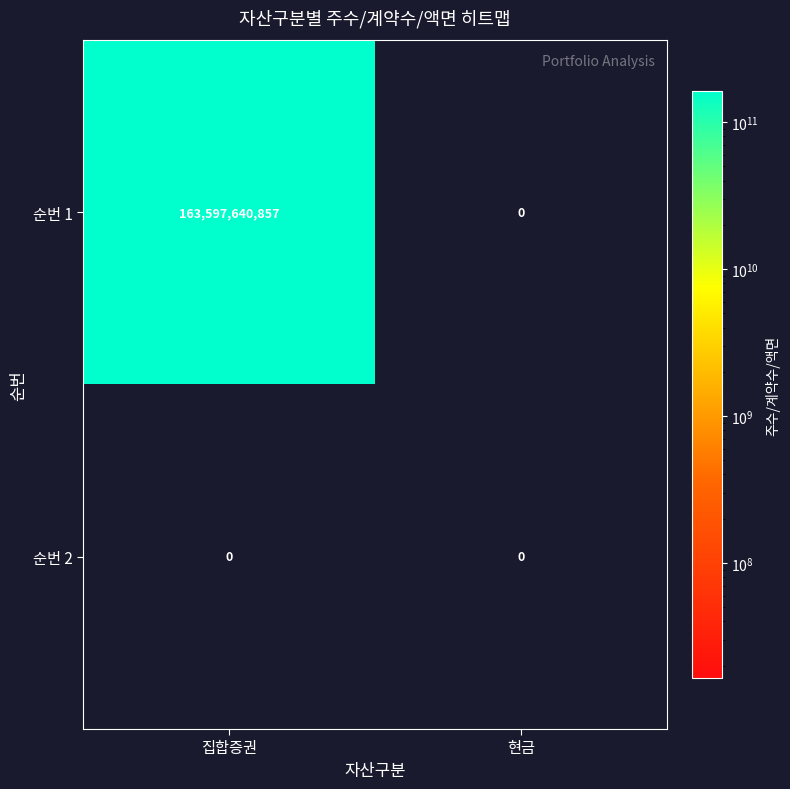

What is the total value across all series at 집합증권?

163597640857